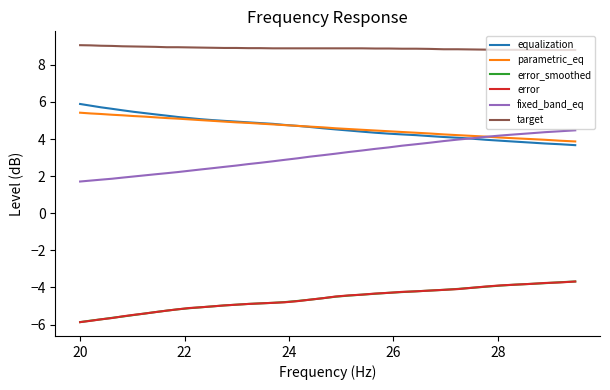

What is the maximum value shown in the chart?

9.1